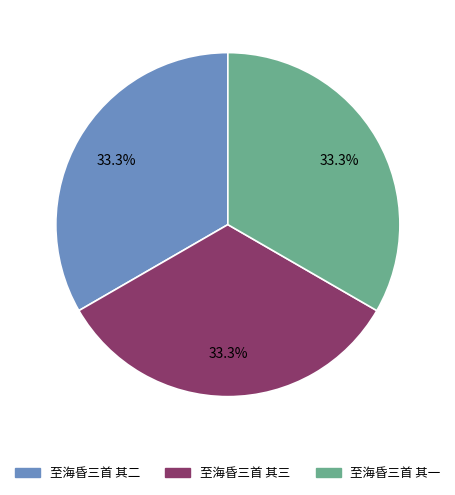

To the nearest percent, what is the average slice percentage?

33%